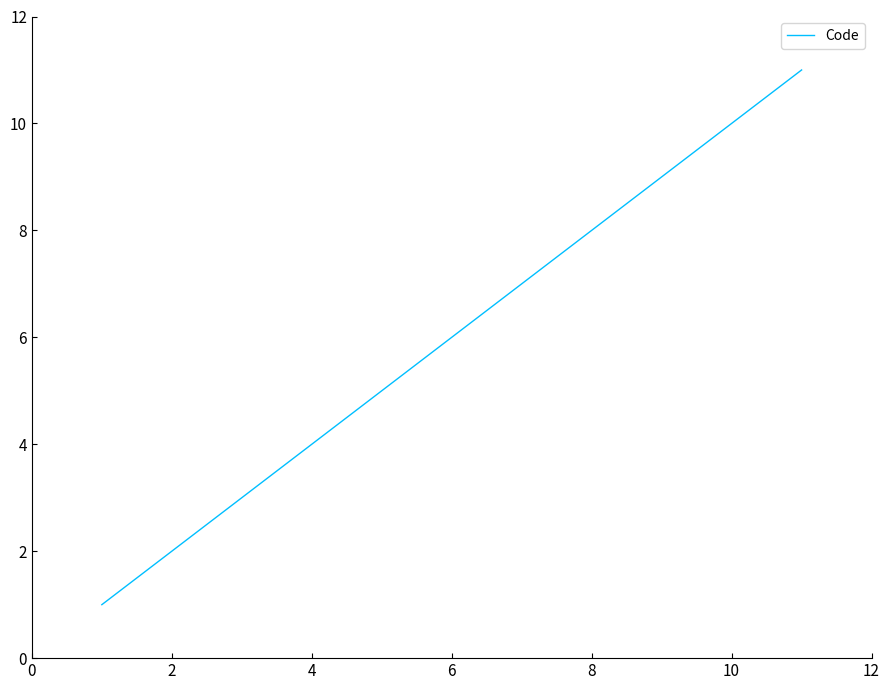

What is the greatest value displayed?

11